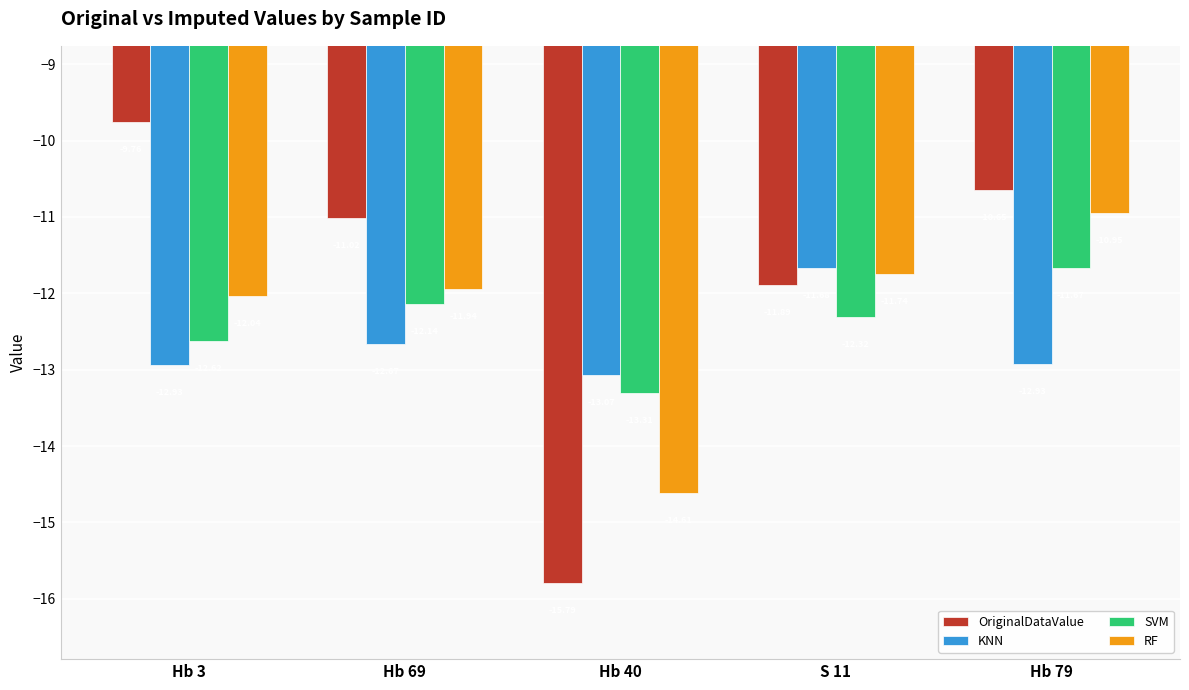

True or false: KNN has a value of -4.8 at Hb 69.

False